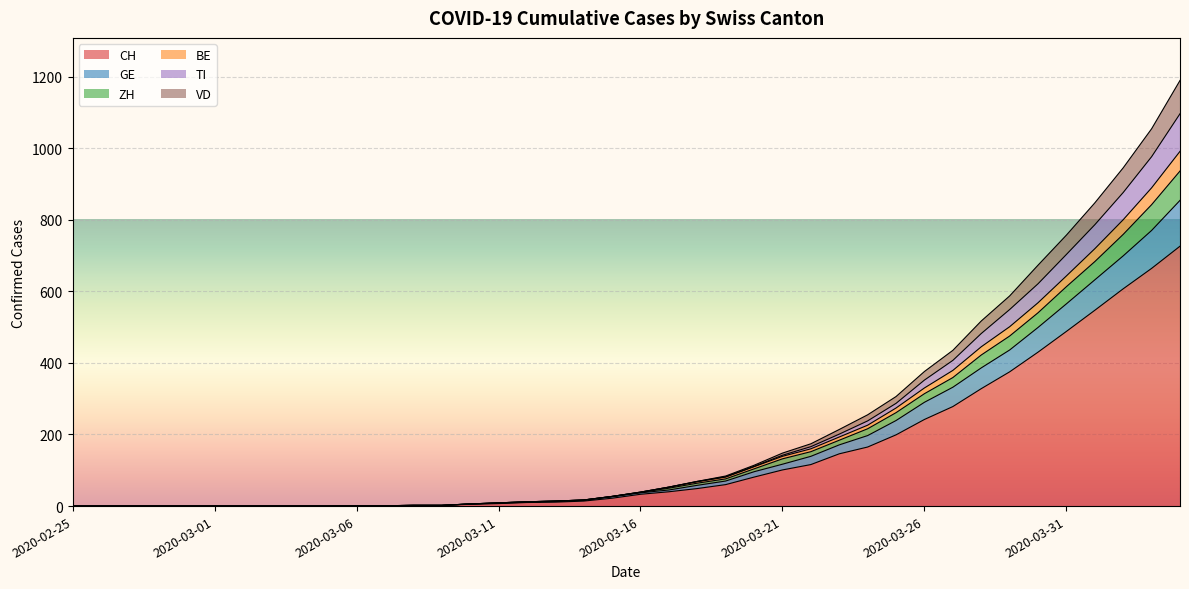

The value of TI at 2020-02-28 is 359. True or false?

False